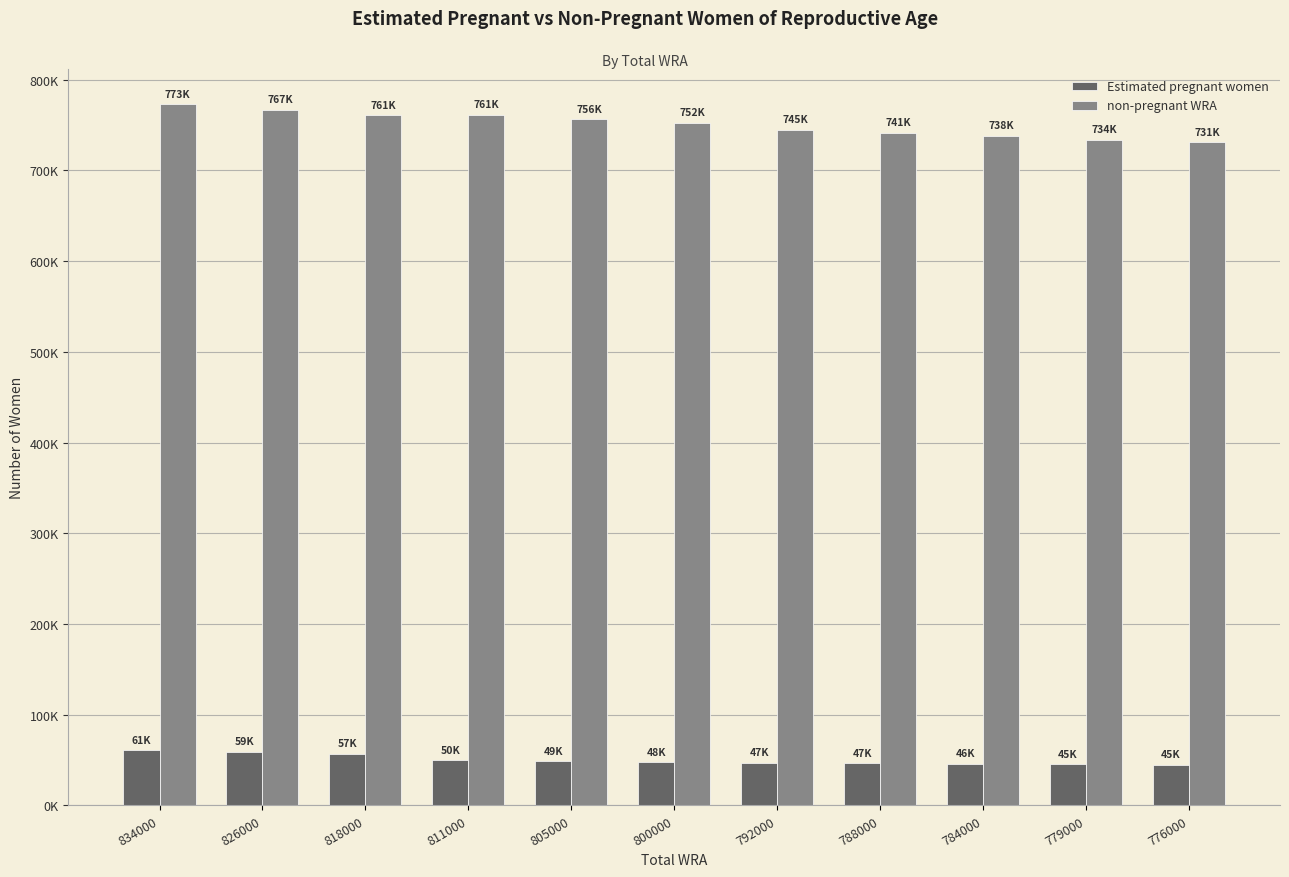

At how many categories does at least one series exceed 60598?

11